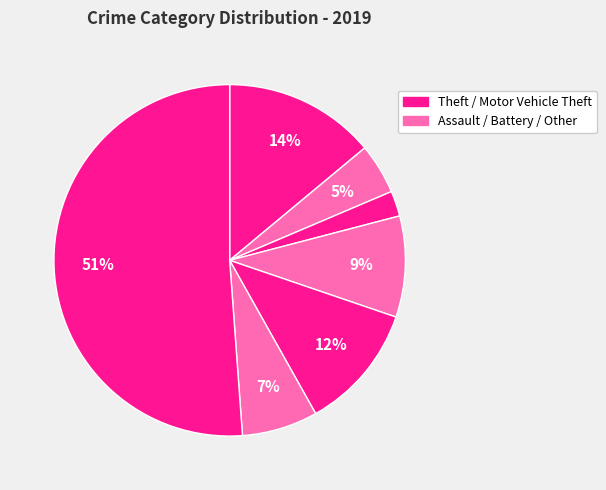

How many slices are in this pie chart?

7